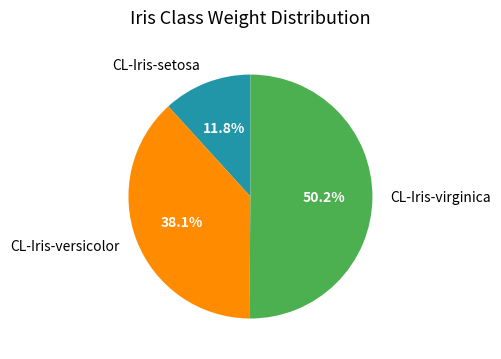

Rank the categories by value from highest to lowest.

CL-Iris-virginica, CL-Iris-versicolor, CL-Iris-setosa